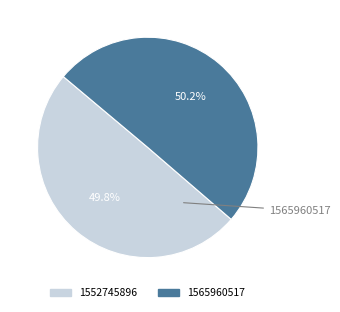

How much of the chart is everything except 1552745896?

50.2%